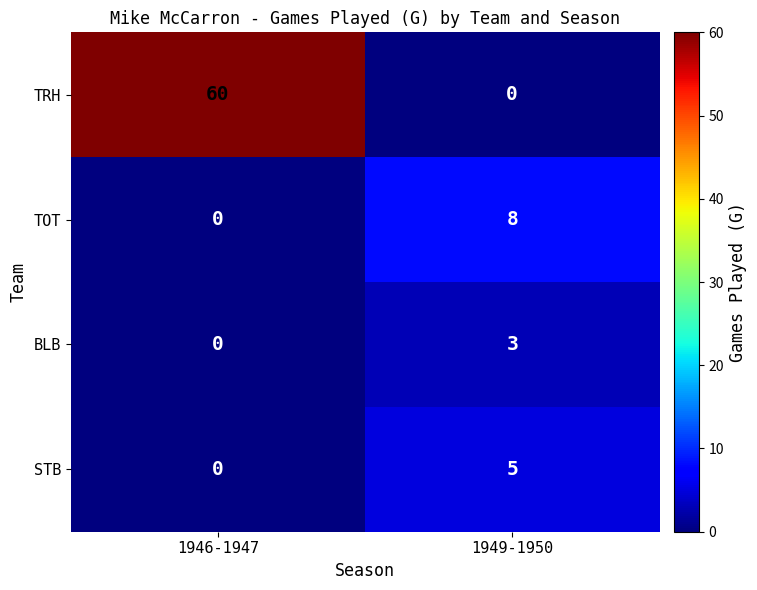

Reading left to right, transcribe all the data shown in this chart.

TRH: 1946-1947=60	1949-1950=0
TOT: 1946-1947=0	1949-1950=8
BLB: 1946-1947=0	1949-1950=3
STB: 1946-1947=0	1949-1950=5